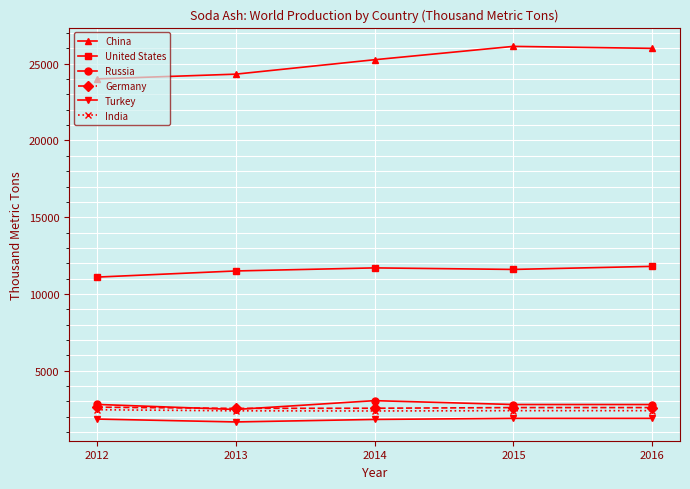

What is the approximate value of Germany at 2016?

2600